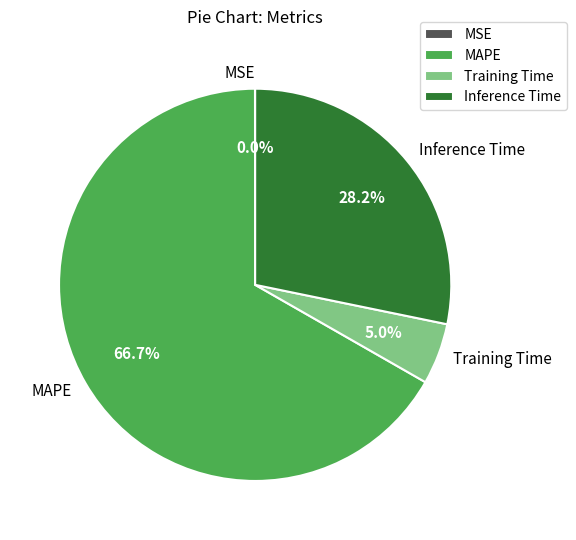

To the nearest percent, what is the average slice percentage?

25%